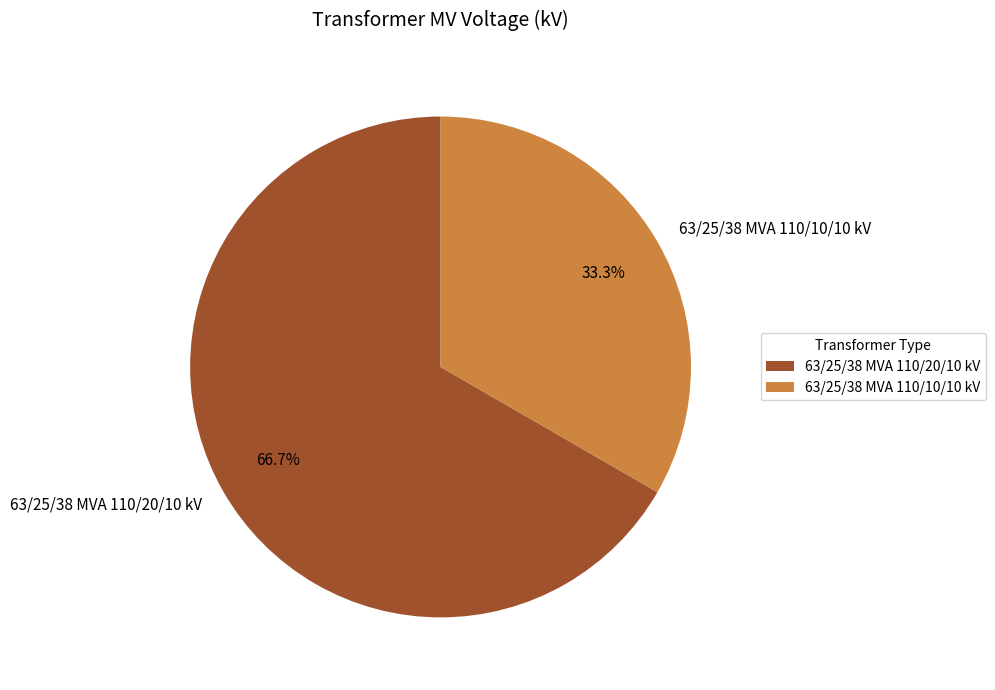

To the nearest percent, what is the difference between the 63/25/38 MVA 110/10/10 kV and 63/25/38 MVA 110/20/10 kV slice percentages?

33%